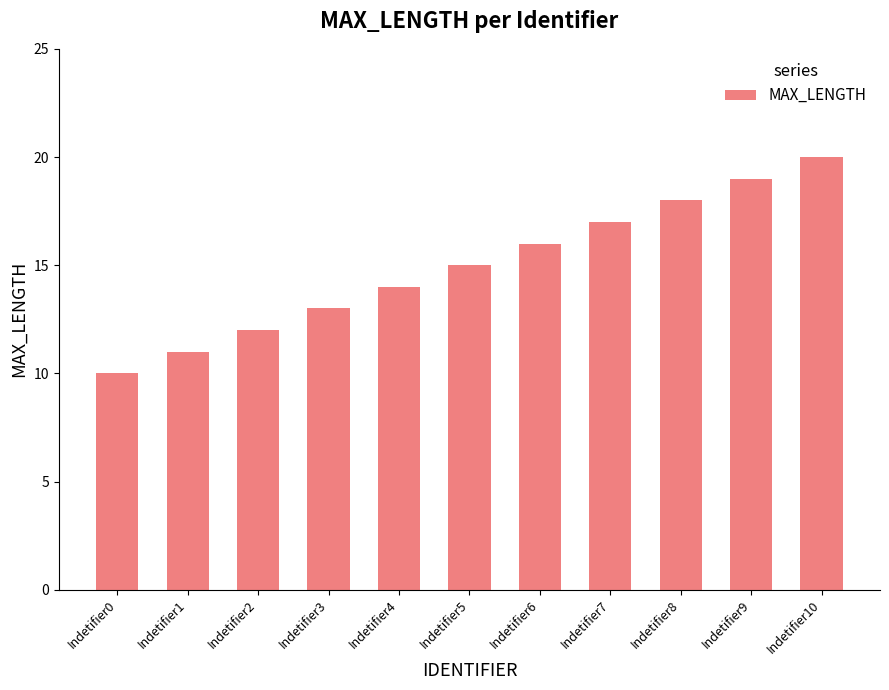

Reading left to right, list all the values displayed in this chart.

10	11	12	13	14	15	16	17	18	19	20